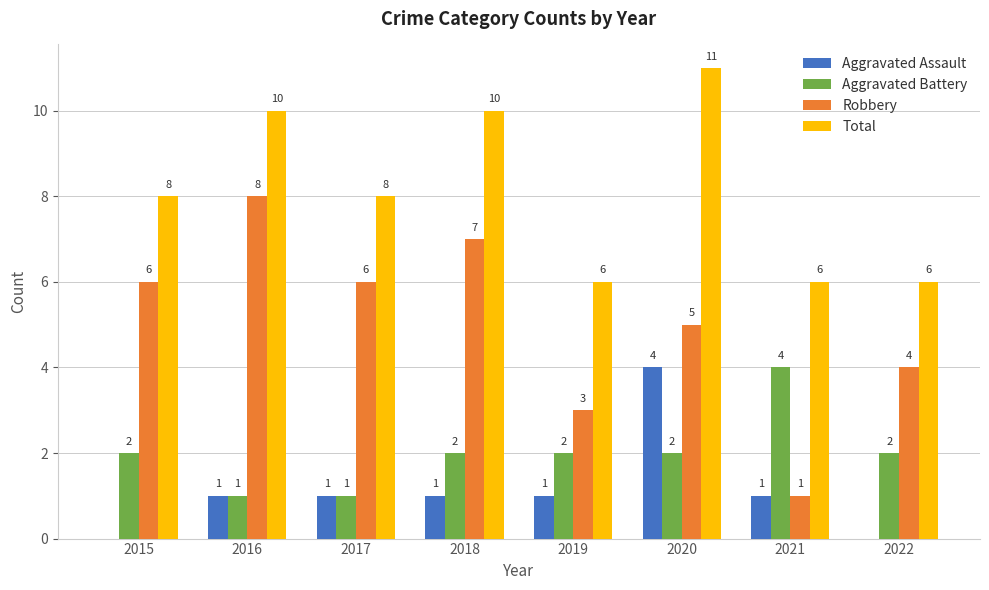

Reading right to left, extract all data points from this chart.

Aggravated Assault: 0	1	4	1	1	1	1	0
Aggravated Battery: 2	4	2	2	2	1	1	2
Robbery: 4	1	5	3	7	6	8	6
Total: 6	6	11	6	10	8	10	8